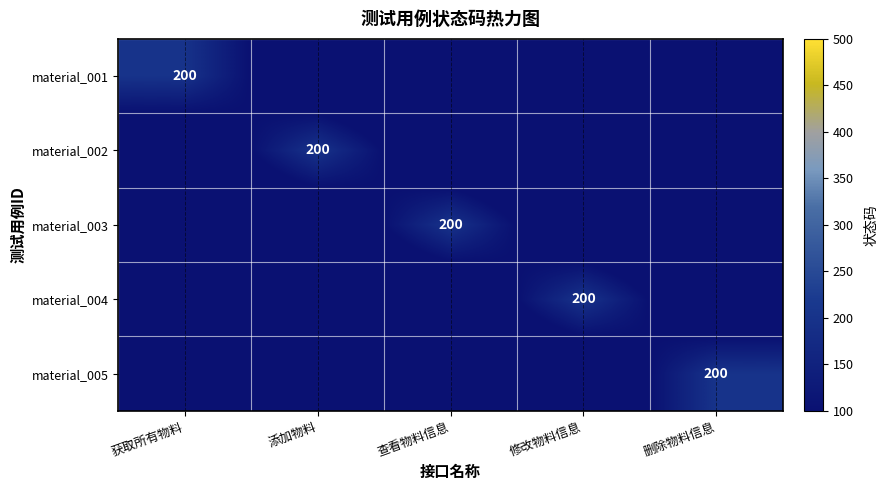

Is it true that material_004 equals 200 at 修改物料信息?

True